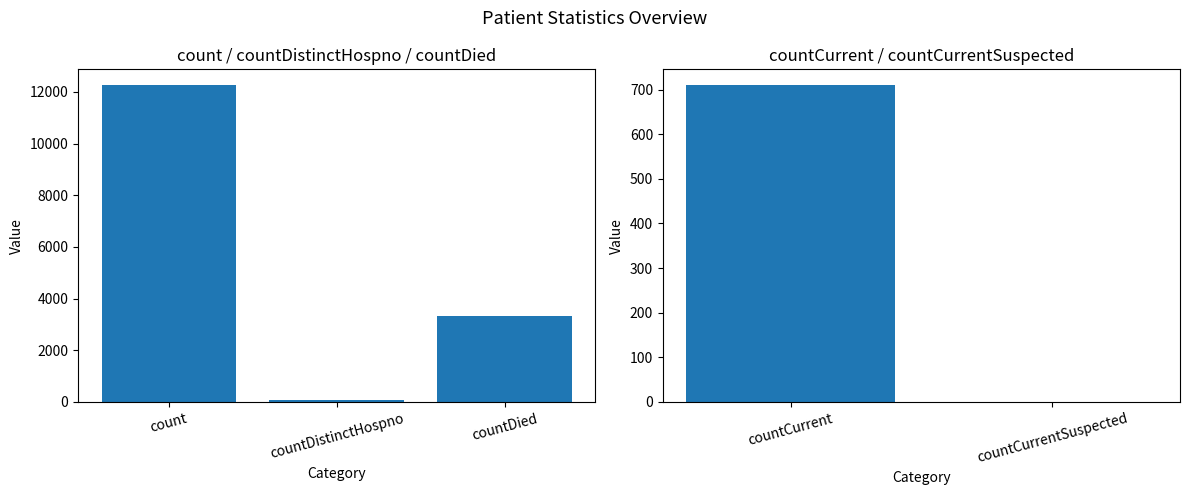

What is the difference between the maximum and minimum values?

710